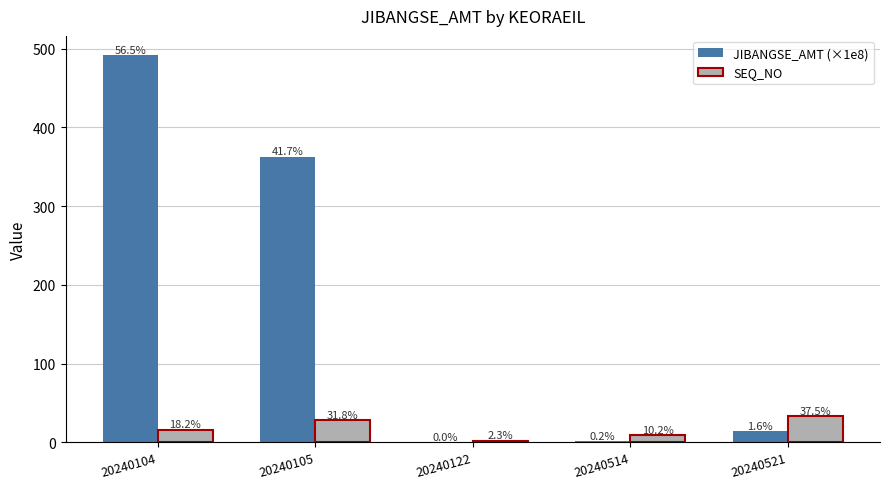

What are all the series names shown in the legend?

JIBANGSE_AMT (×1e8), SEQ_NO